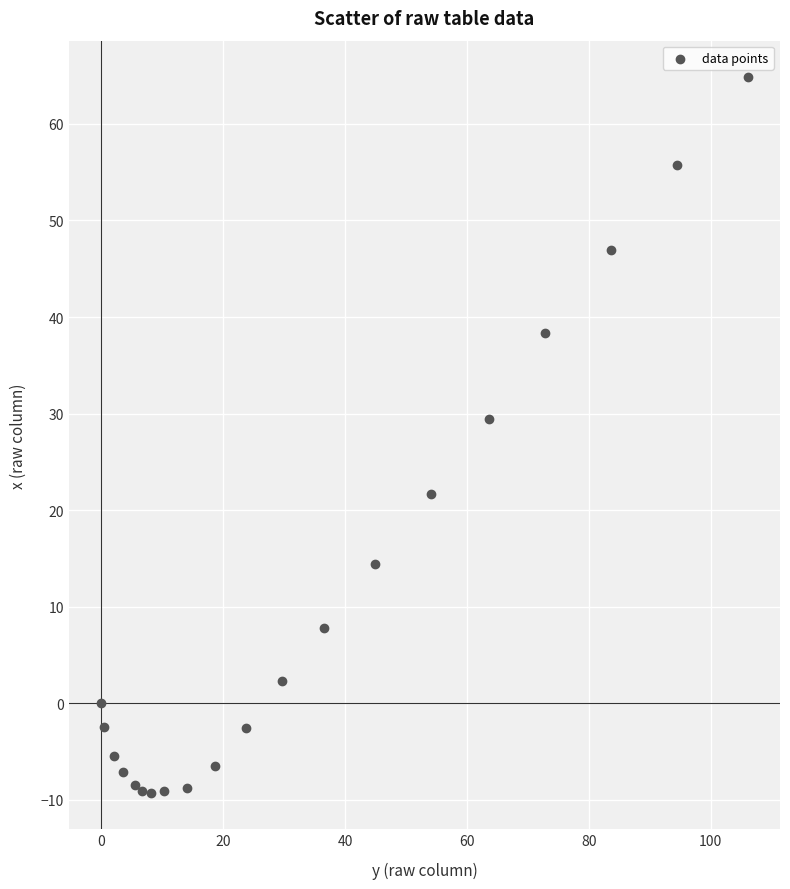

What Y value in the scatter plot is closest to 27?

29.4